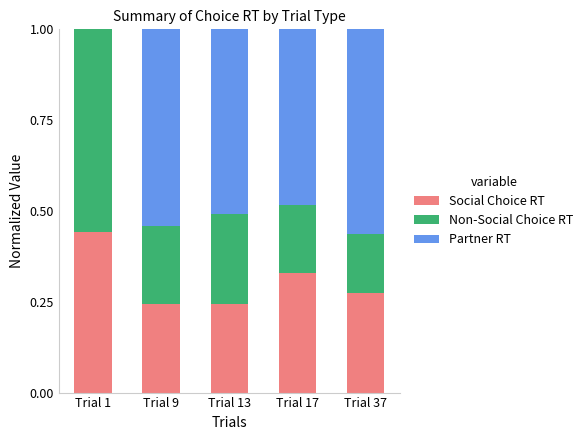

What is the sum of all Non-Social Choice RT values?

1.4